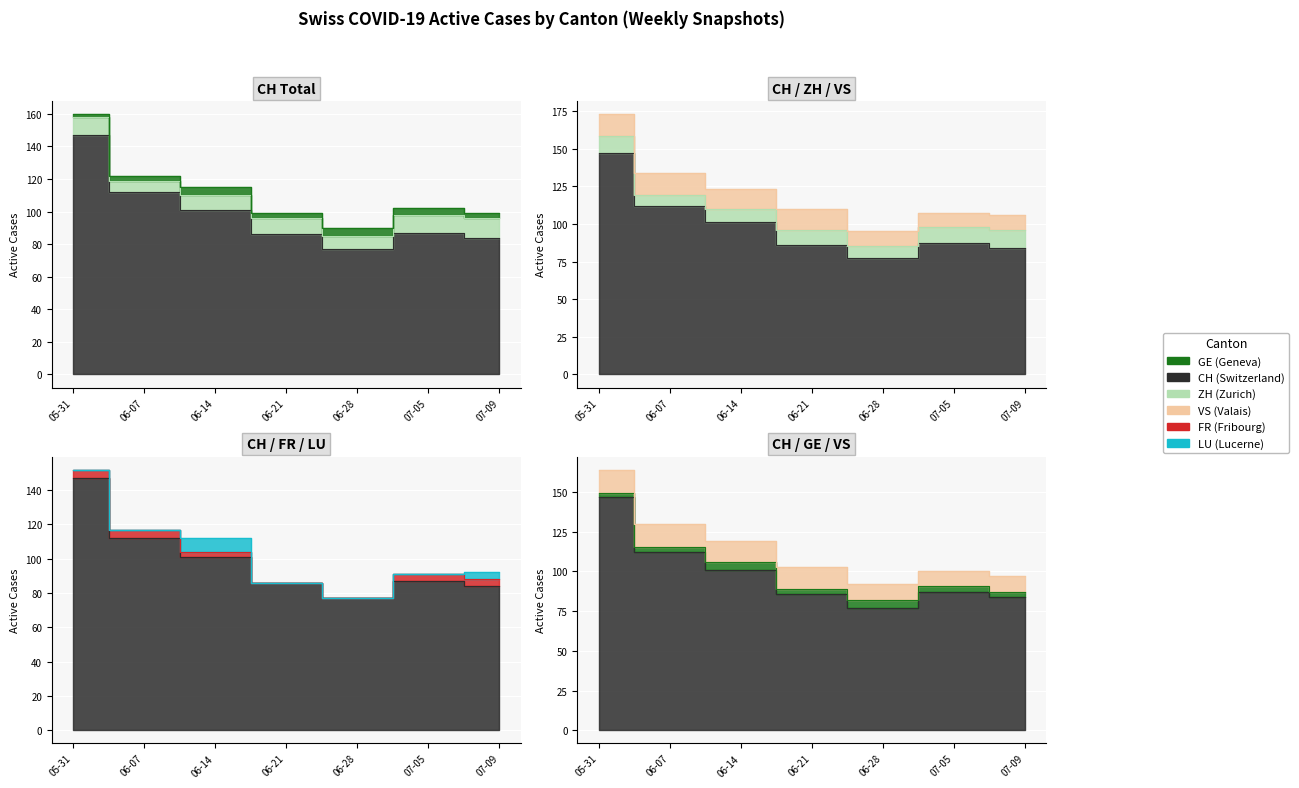

Which series has the largest range (max minus min)?

CH